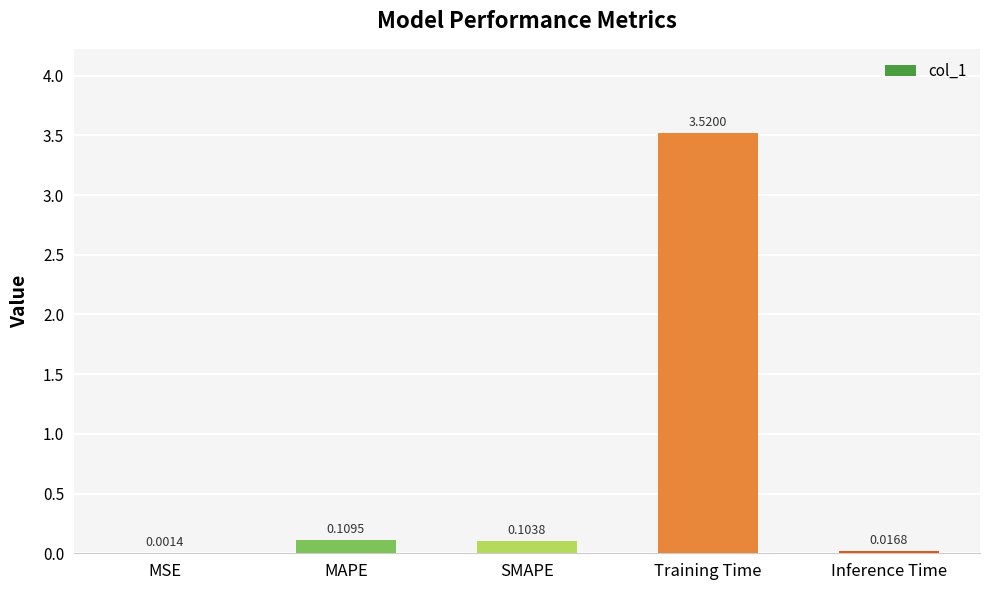

Which has a higher value, Inference Time or MAPE?

MAPE